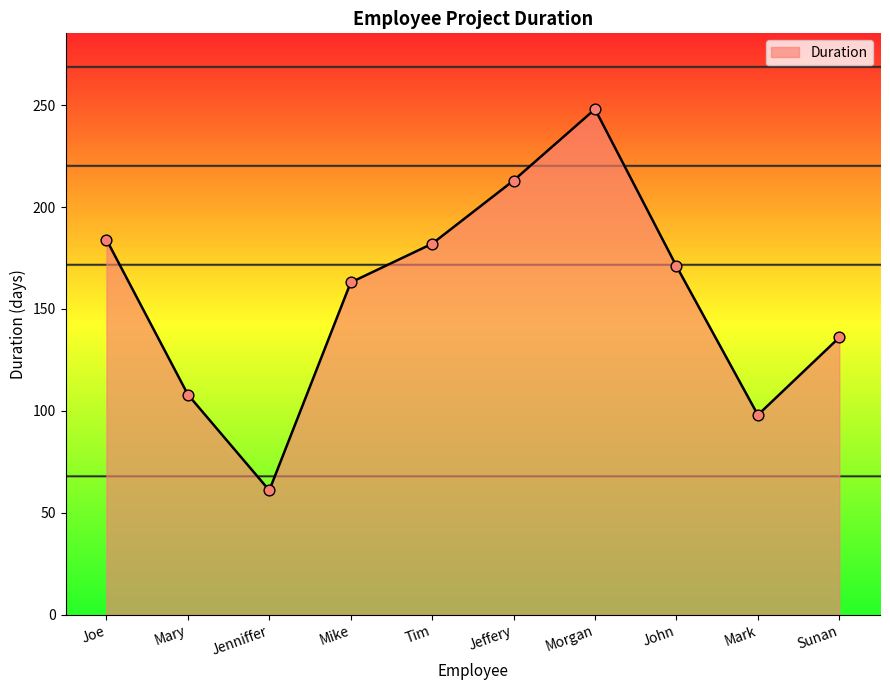

Which has a higher value, Jenniffer or Mary?

Mary